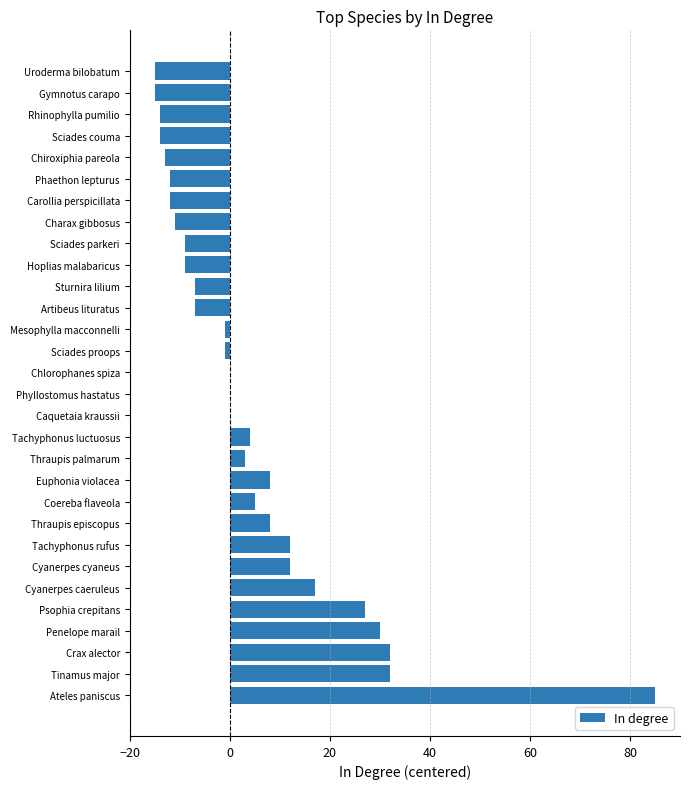

Which has a higher value, Sciades couma or Tachyphonus rufus?

Tachyphonus rufus